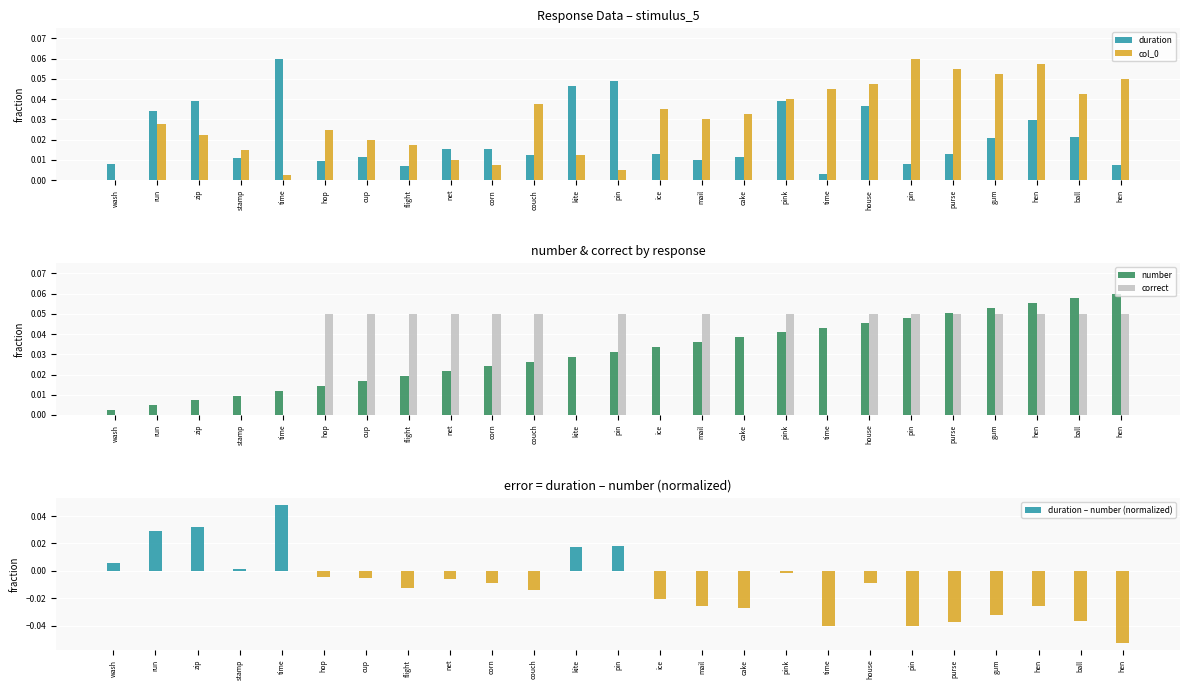

What is the greatest value displayed?

0.1